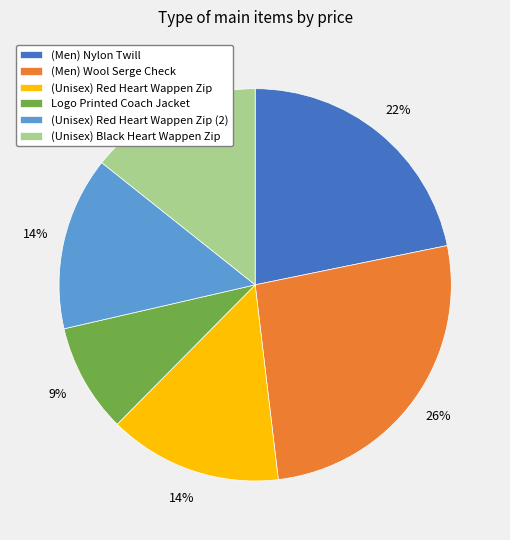

True or false: (Unisex) Black Heart Wappen Zip accounts for 26% of the total.

False